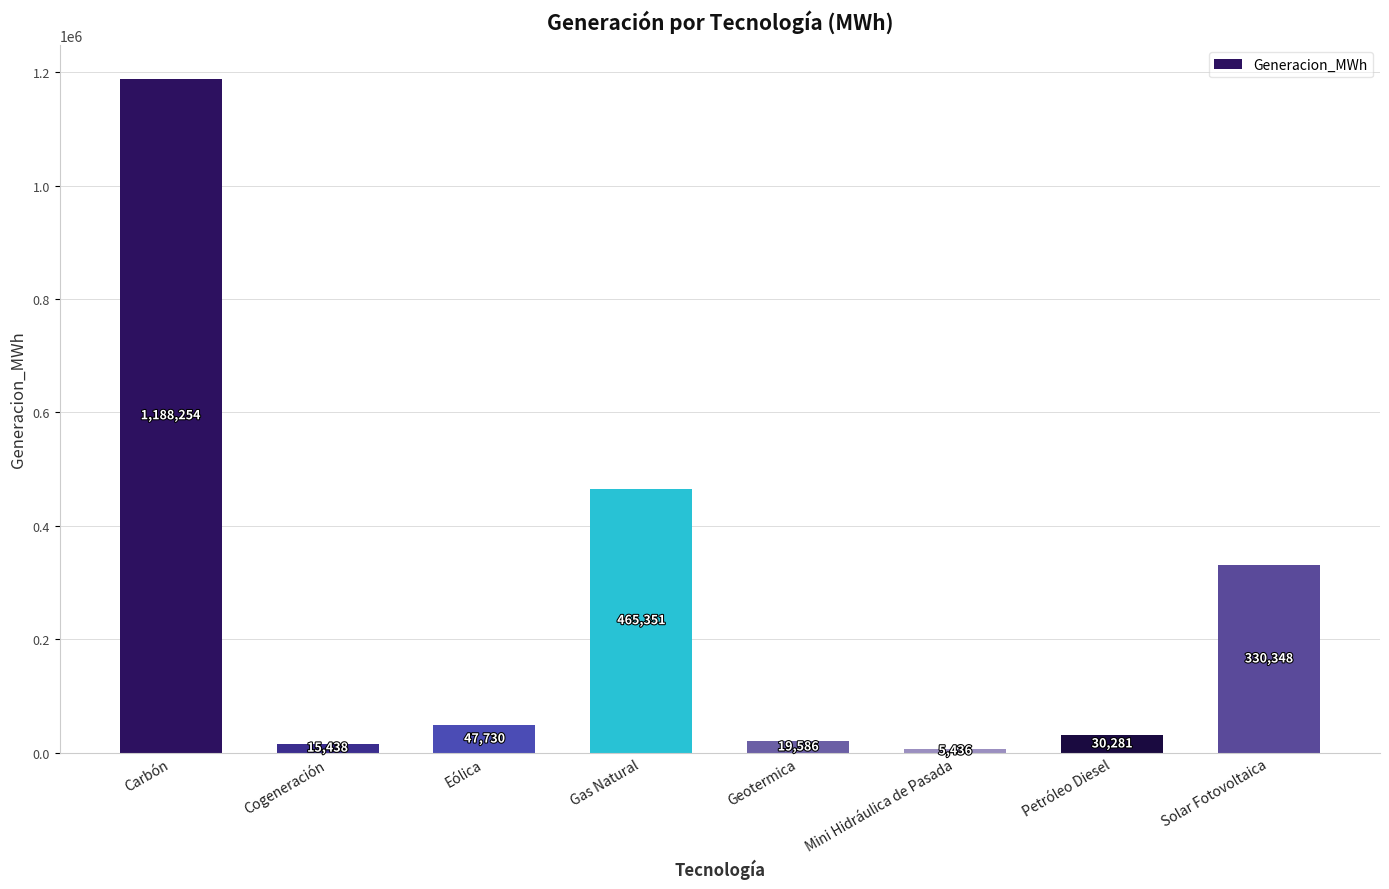

Rank the categories by value from highest to lowest.

Carbón, Gas Natural, Solar Fotovoltaica, Eólica, Petróleo Diesel, Geotermica, Cogeneración, Mini Hidráulica de Pasada